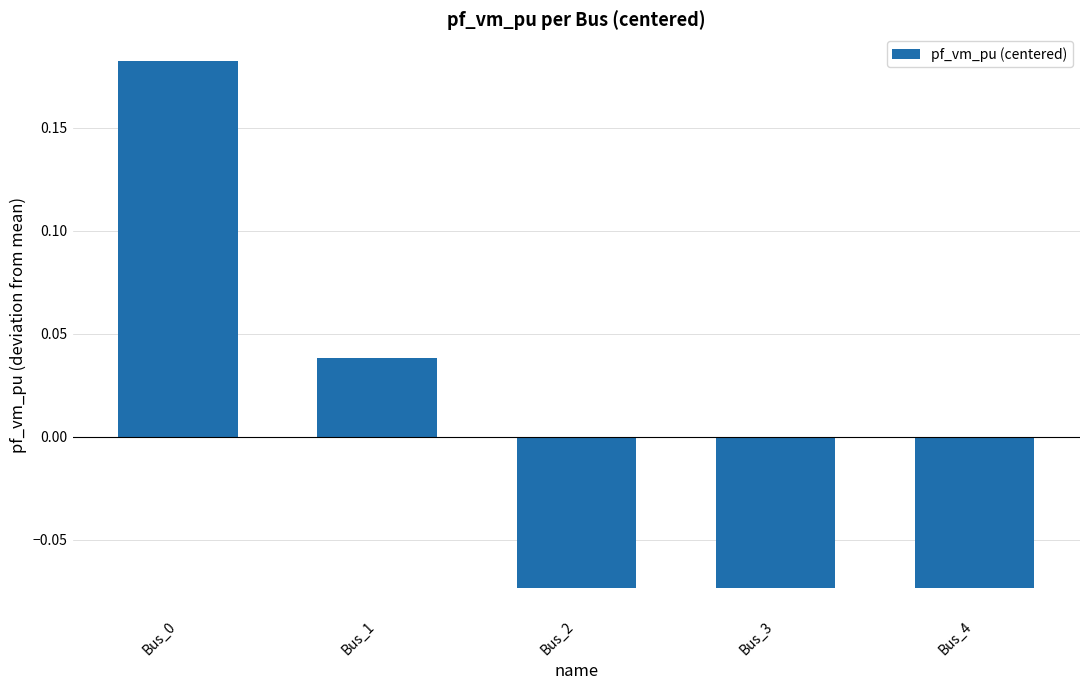

Are the bars horizontal?

No